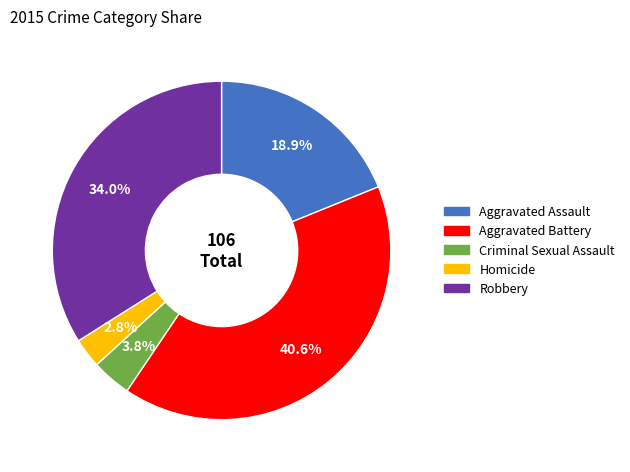

To the nearest percent, what percentage of the pie is Robbery?

34%